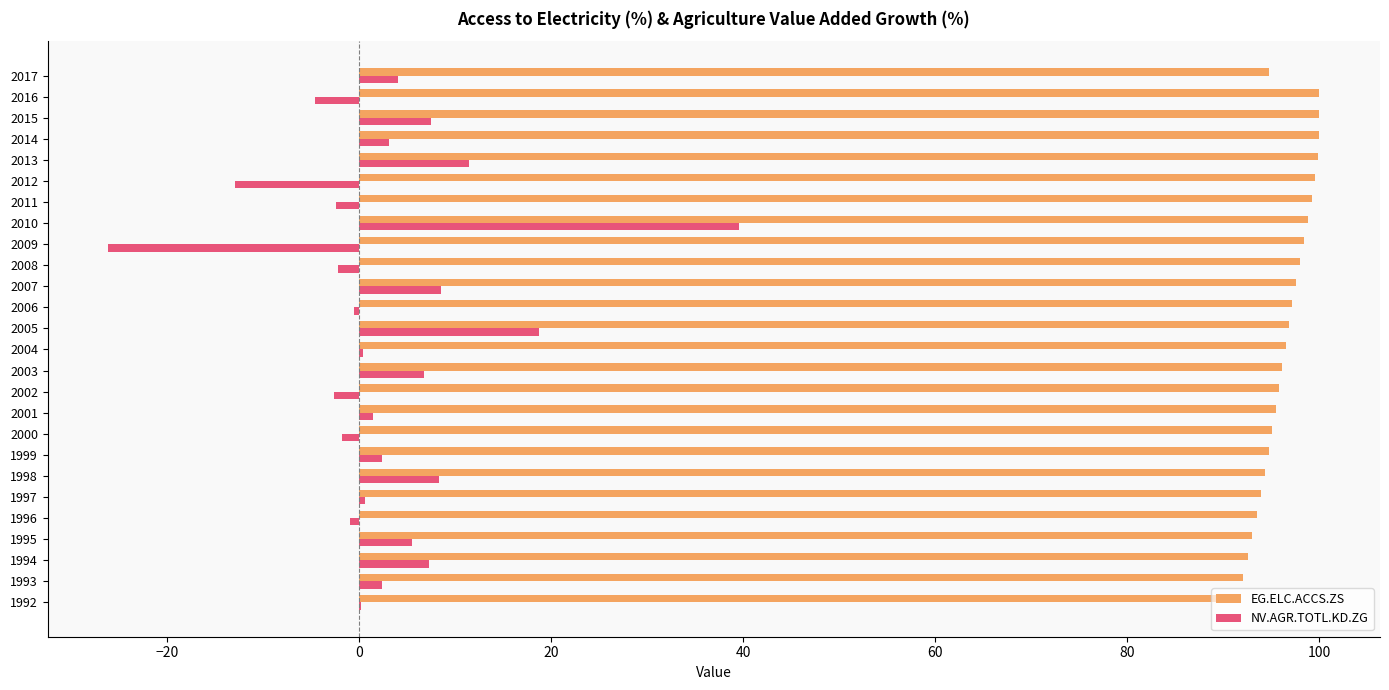

The NV.AGR.TOTL.KD.ZG series shows -2.4 at 2011. True or false?

True